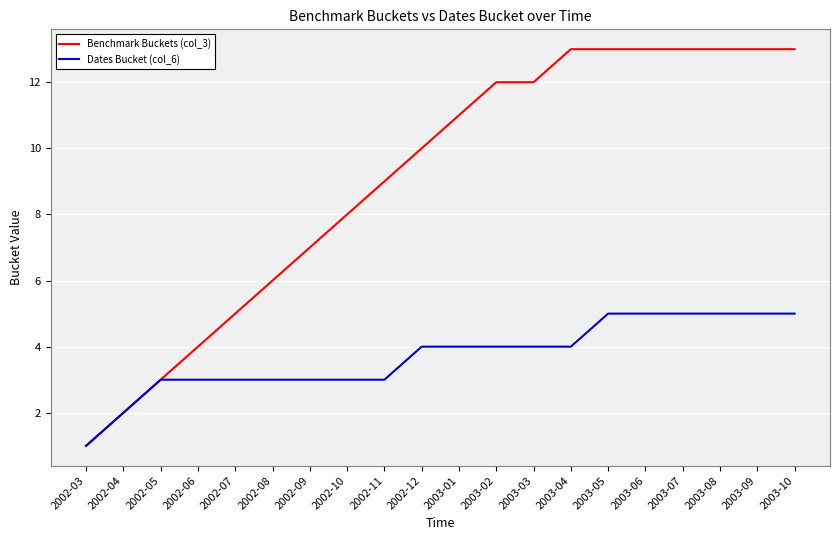

What is the total value across all series at 2002-11?

12